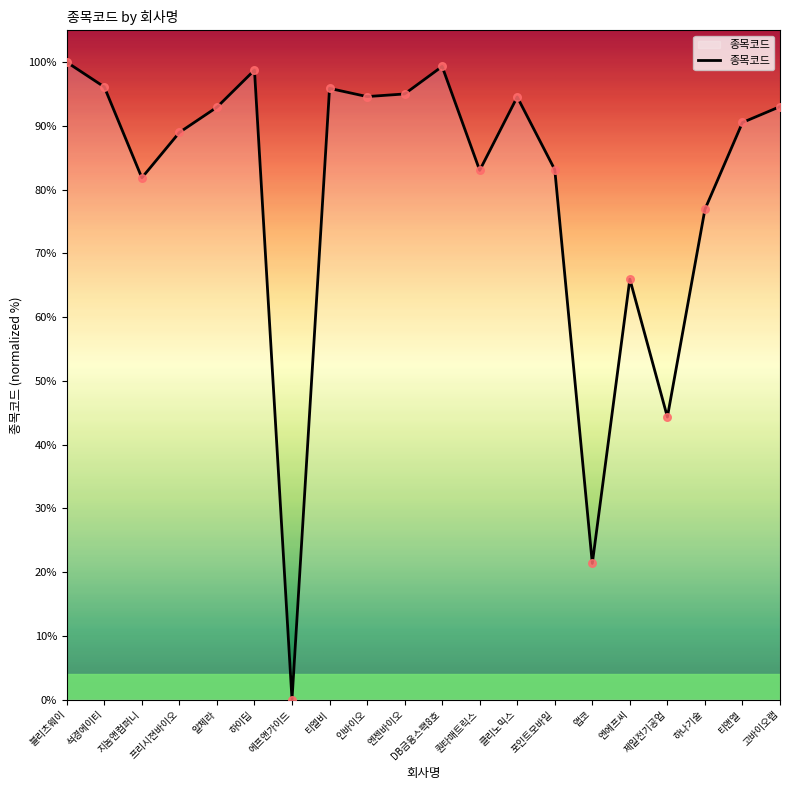

Which has a higher value, 프리시젼바이오 or 인바이오?

인바이오